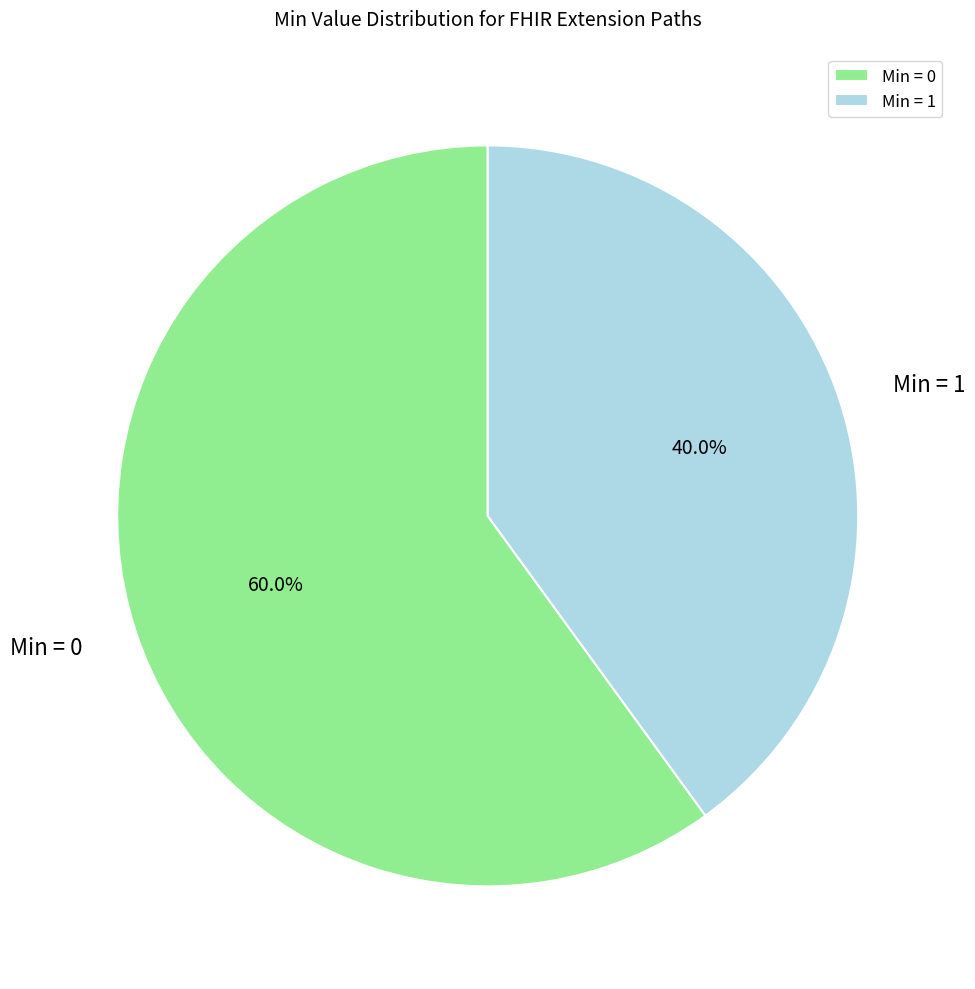

Does Min = 1 account for over 50% of the chart?

No